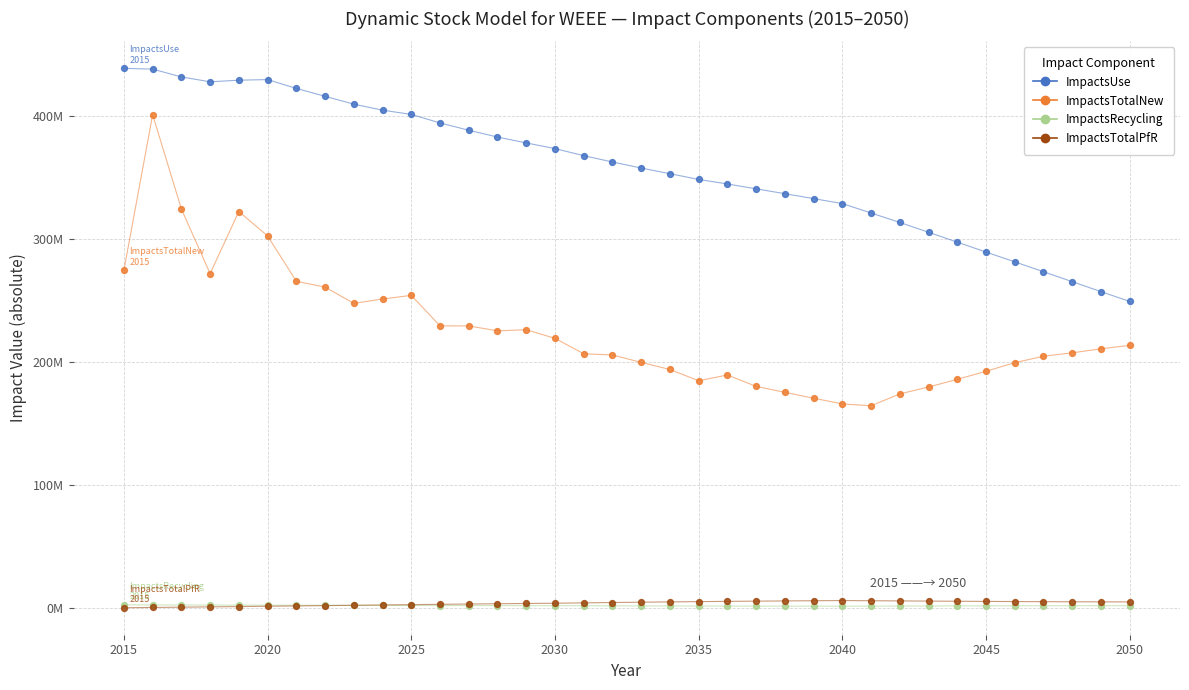

Which series has the widest spread of Y values?

ImpactsTotalNew